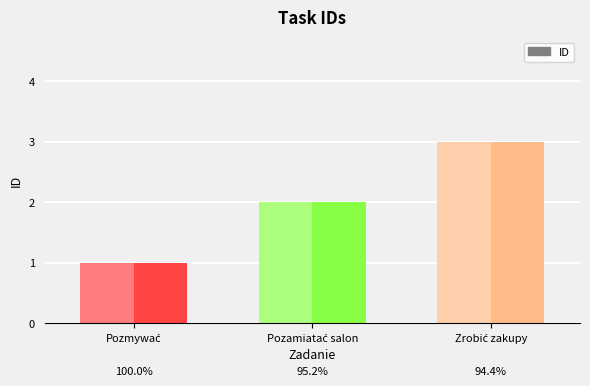

What is the greatest value displayed?

3